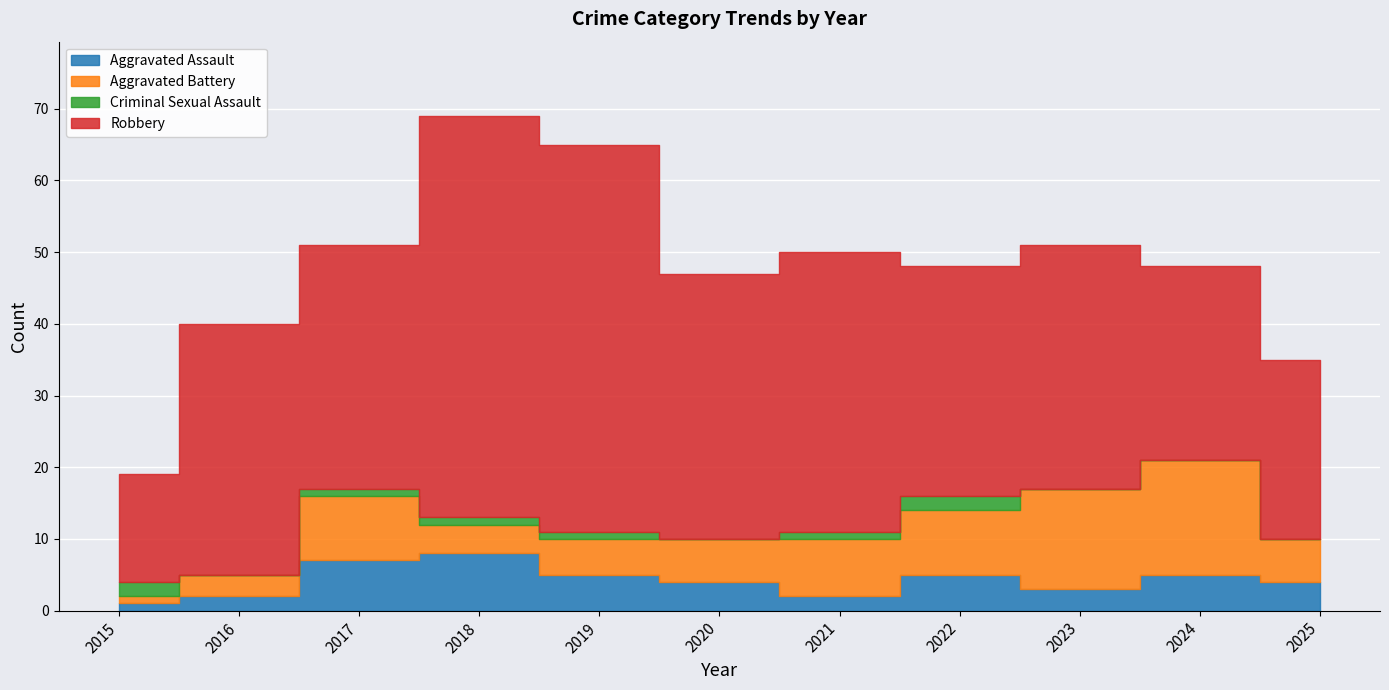

Rank the series by their maximum value, from lowest to highest.

Criminal Sexual Assault, Aggravated Assault, Aggravated Battery, Robbery